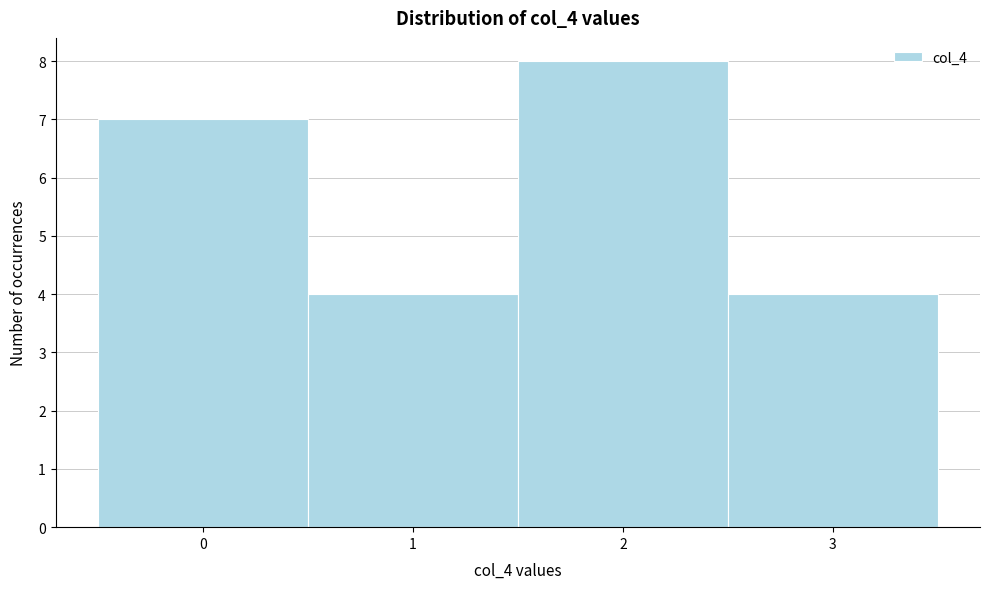

What is the height of the bar covering 2.5 to 3.5 on the x-axis? The values are not printed on the chart, so give them approximately, as read against the axis.

4